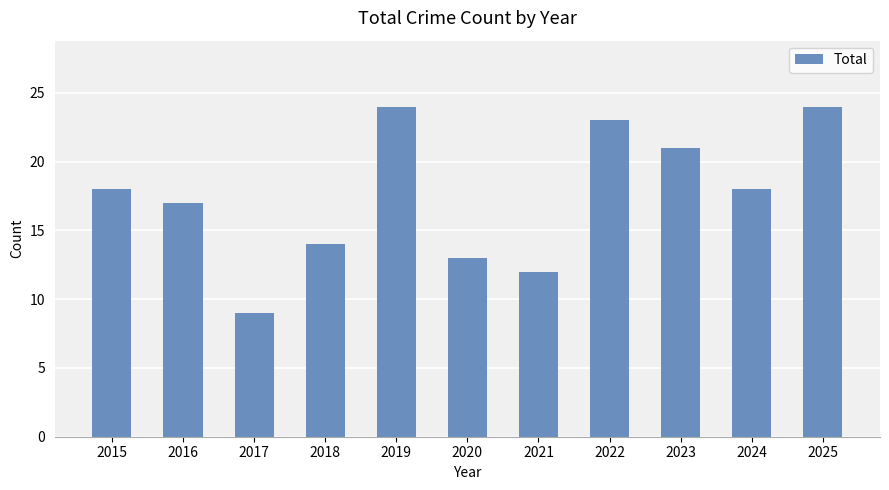

What is the sum of the values at 2023 and 2025?

45